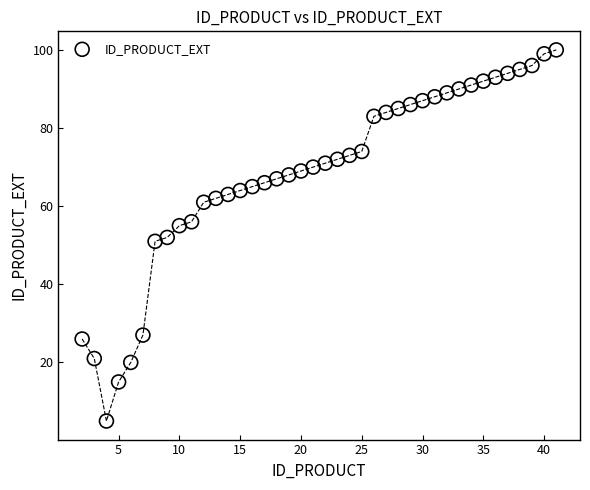

What is the range of Y values (max minus min)?

95